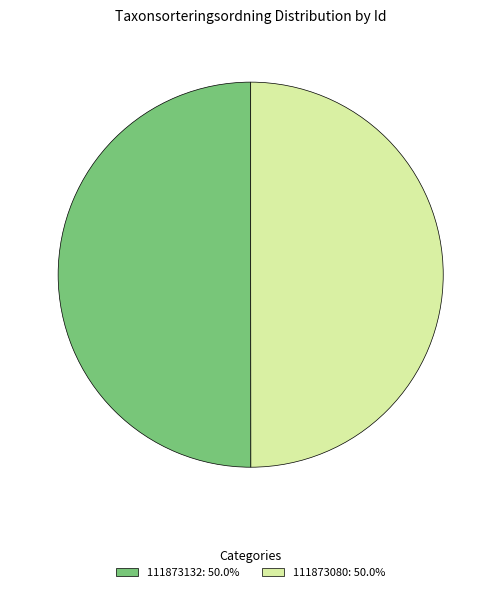

What is the ratio of the value at 111873132: 50.0% to the value at 111873080: 50.0%?

1.0